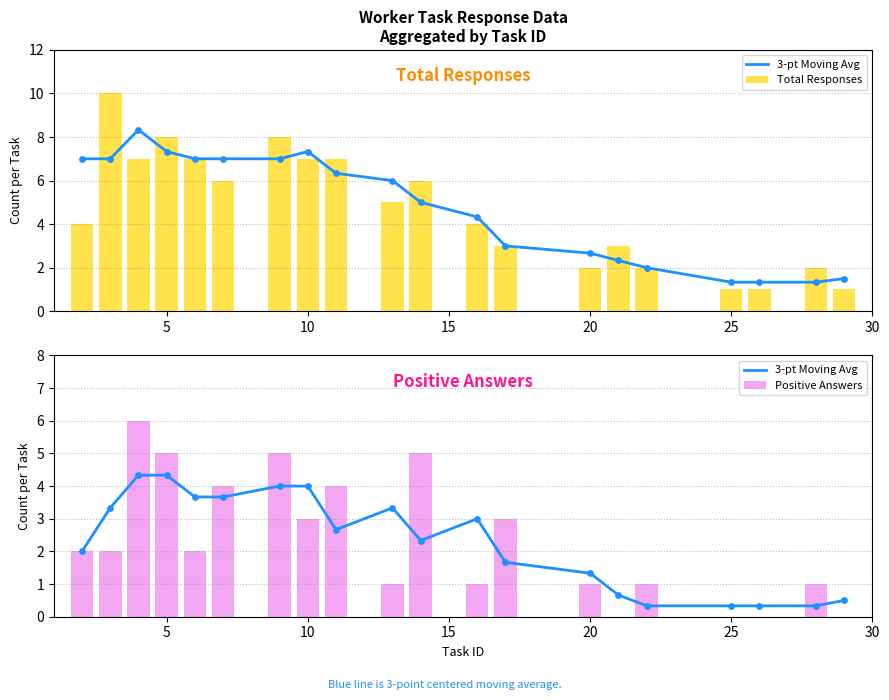

Is it true that Positive Answers equals 9 at 5?

False